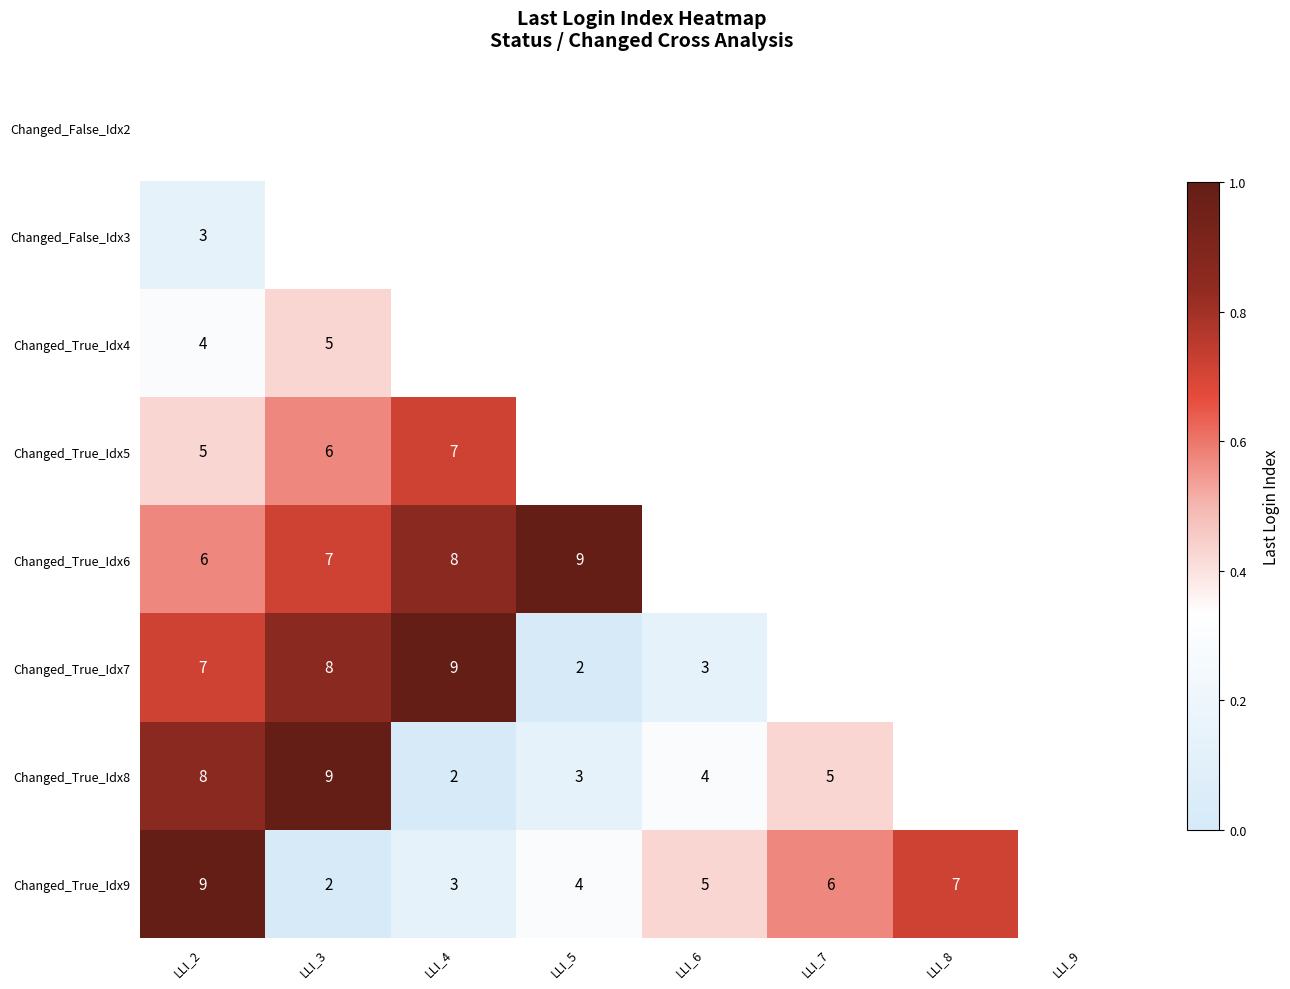

Rank the categories by Changed_True_Idx9 value from highest to lowest.

LLI_2, LLI_8, LLI_9, LLI_7, LLI_6, LLI_5, LLI_4, LLI_3